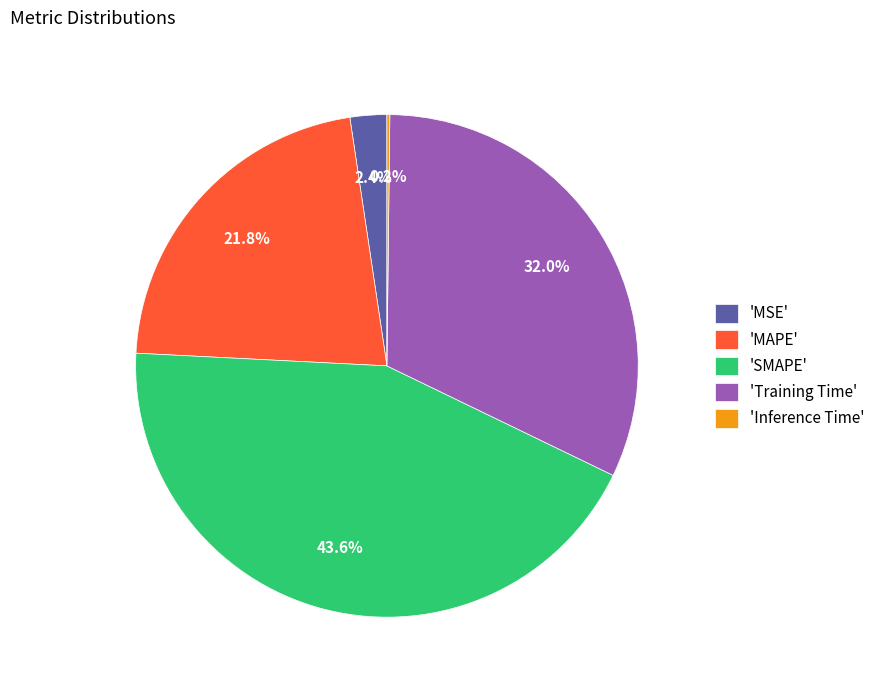

Does any single category account for the majority?

No